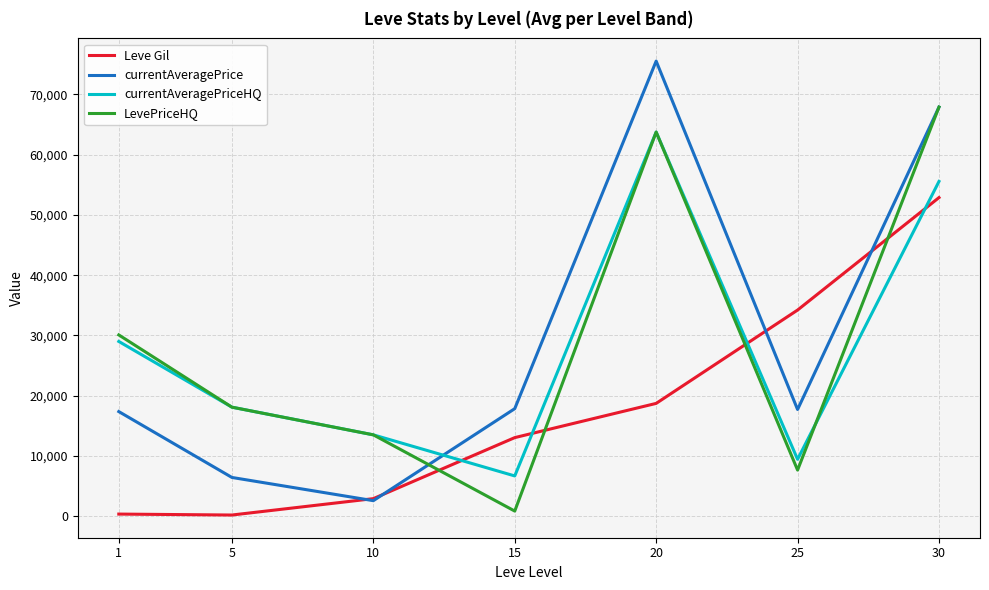

Where does the currentAveragePriceHQ series first go above 18093?

1